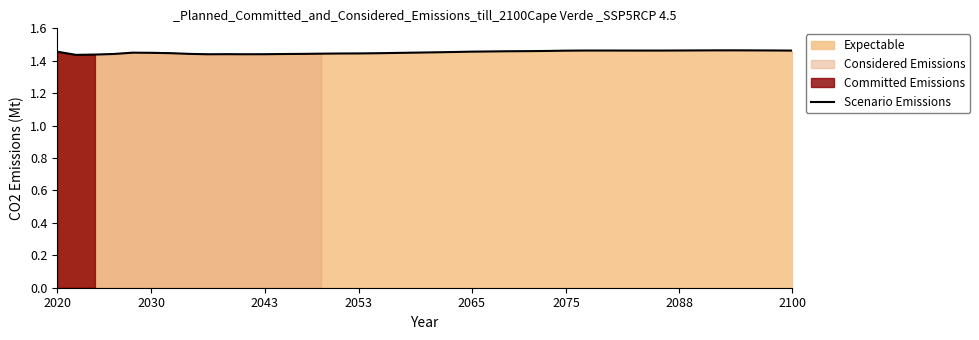

Reading left to right, transcribe all the data shown in this chart.

1.5	1.4	1.4	1.4	1.4	1.4	1.4	1.4	1.4	1.4	1.4	1.4	1.4	1.4	1.4	1.4	1.4	1.4	1.4	1.5	1.5	1.5	1.5	1.5	1.5	1.5	1.5	1.5	1.5	1.5	1.5	1.5	1.5	1.5	1.5	1.5	1.5	1.5	1.5	1.5